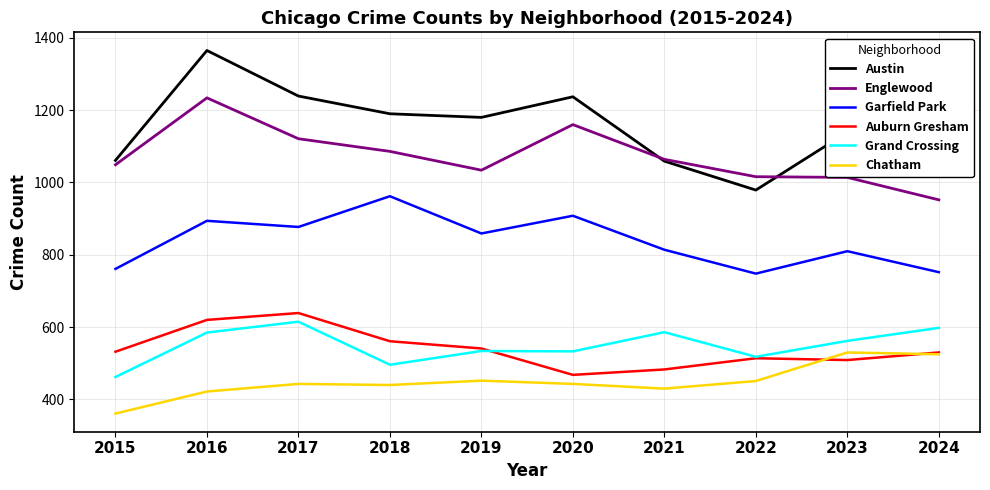

Which series has the widest spread of values?

Austin